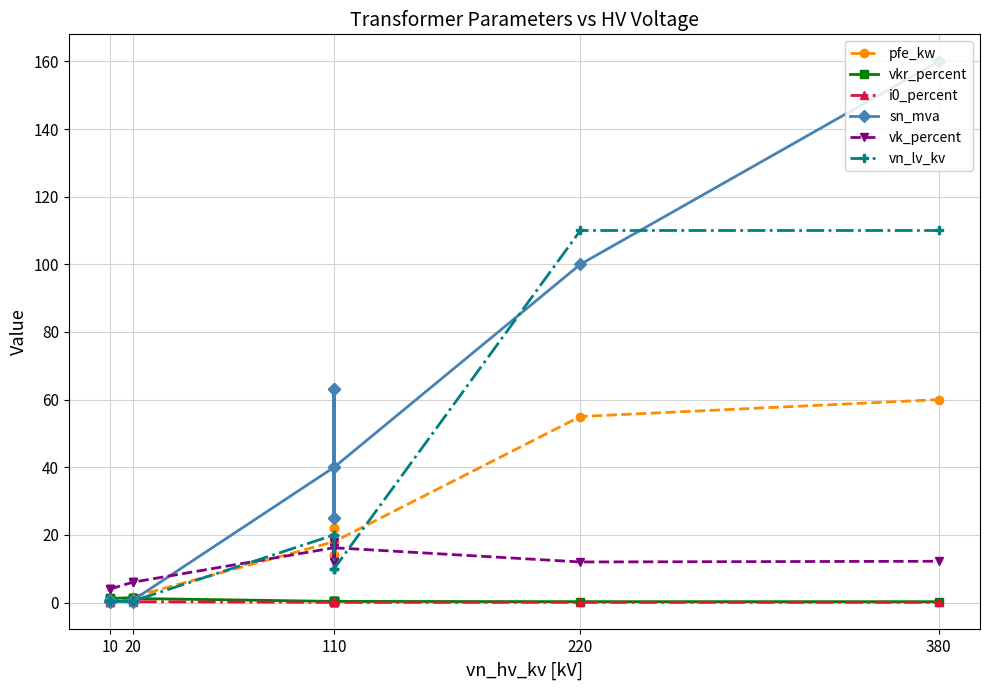

Count the number of categories in the chart.

14